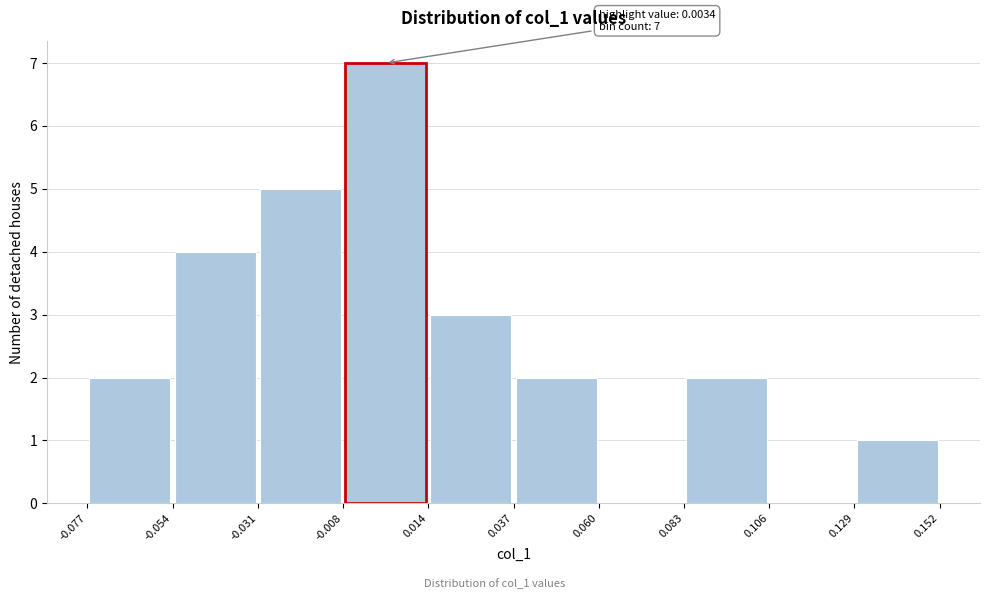

Over which range of the x-axis is the bar tallest?

-0.008 to 0.014